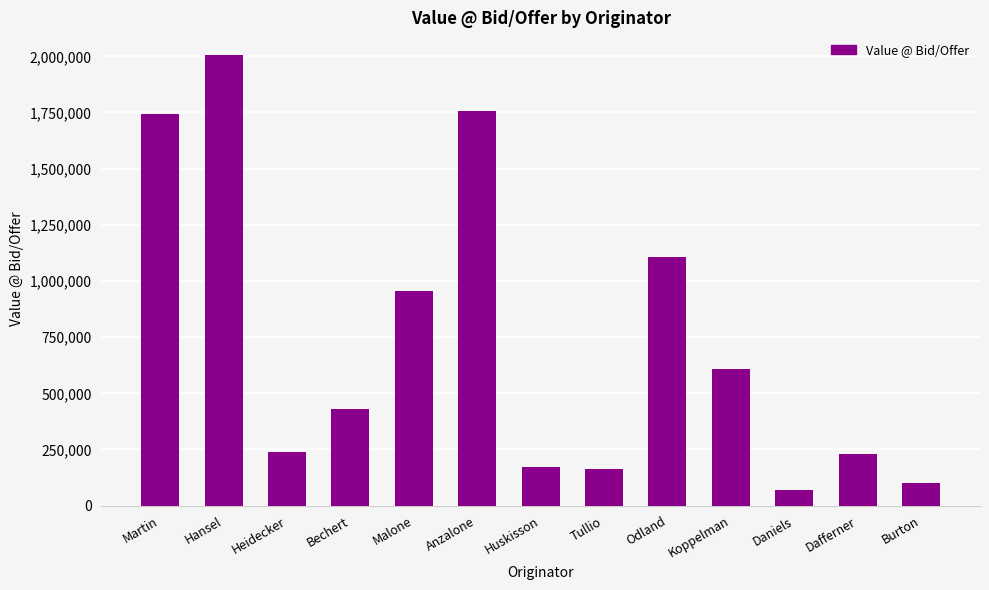

Read the value at Hansel.

2006372